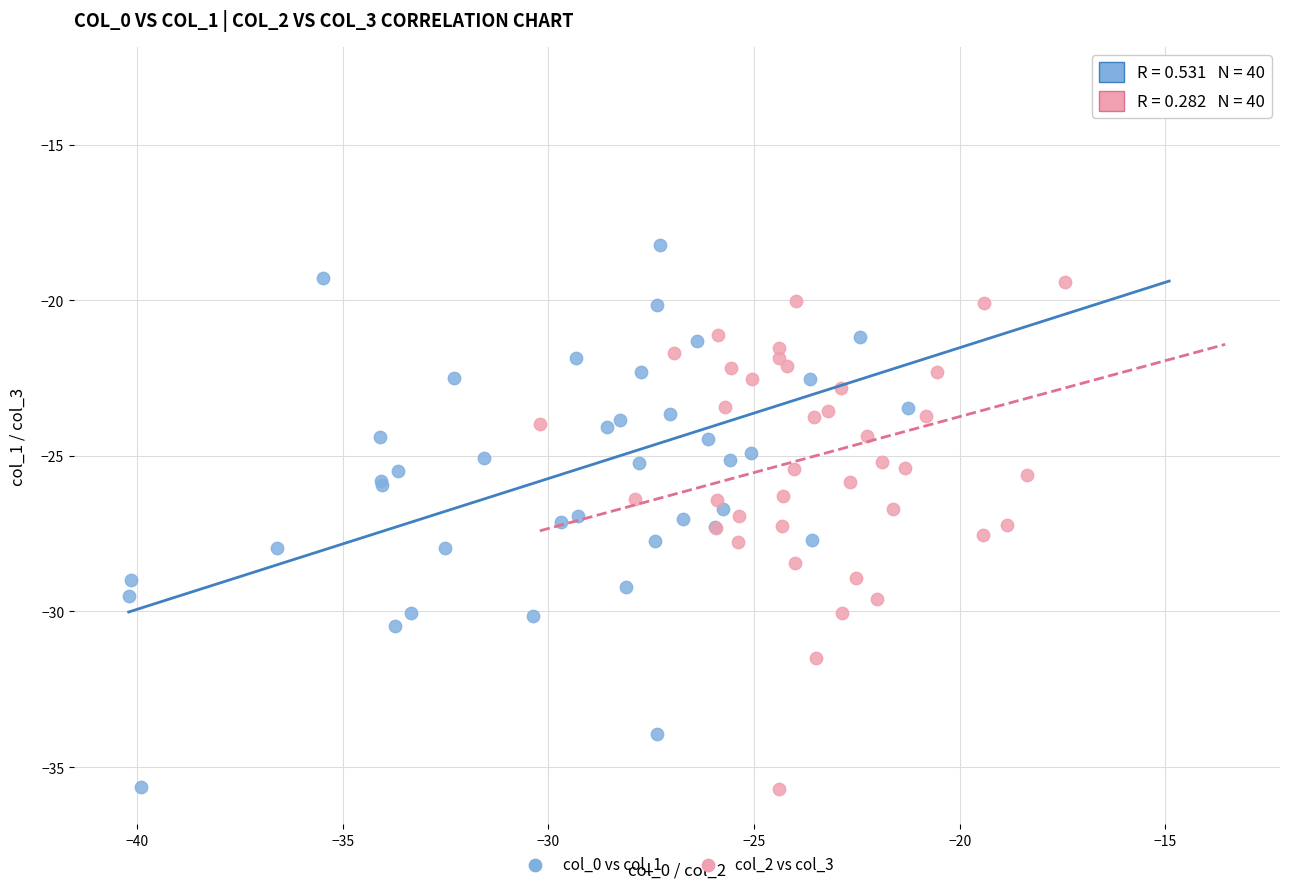

What are all the series names shown in the legend?

col_0 vs col_1, col_2 vs col_3